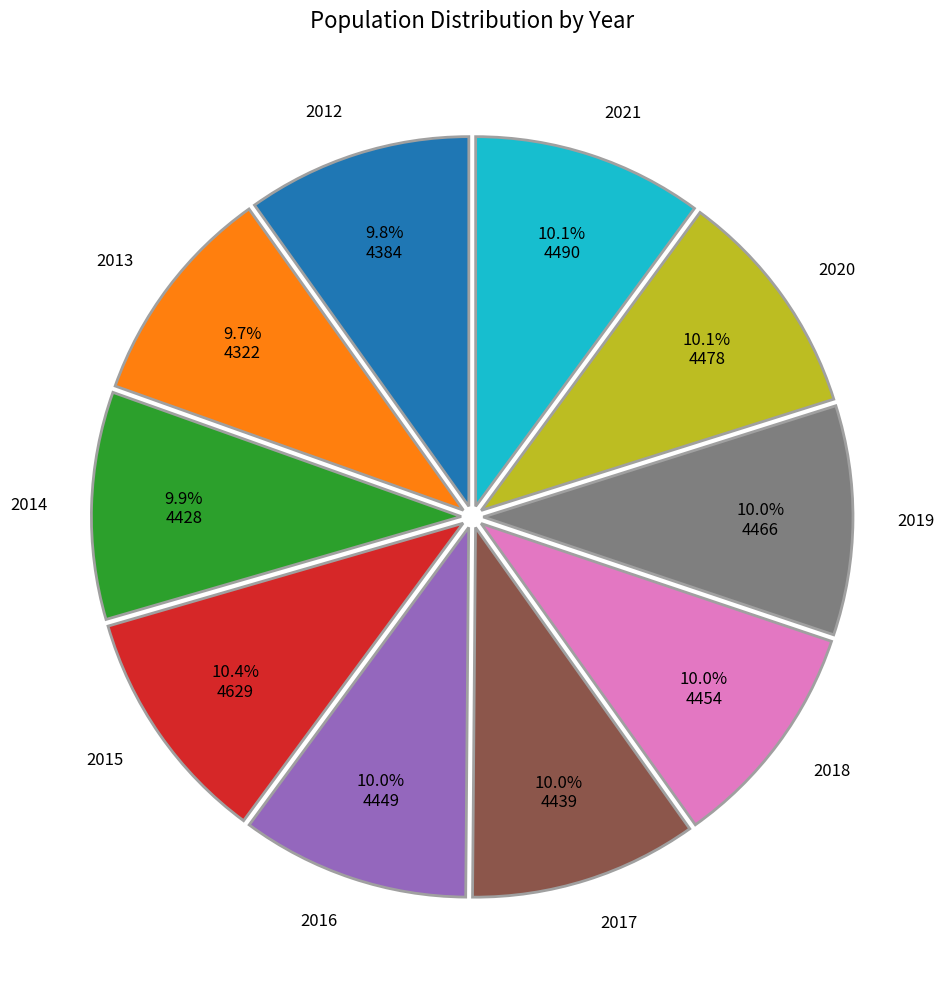

Is there any slice that represents more than half of the pie?

No